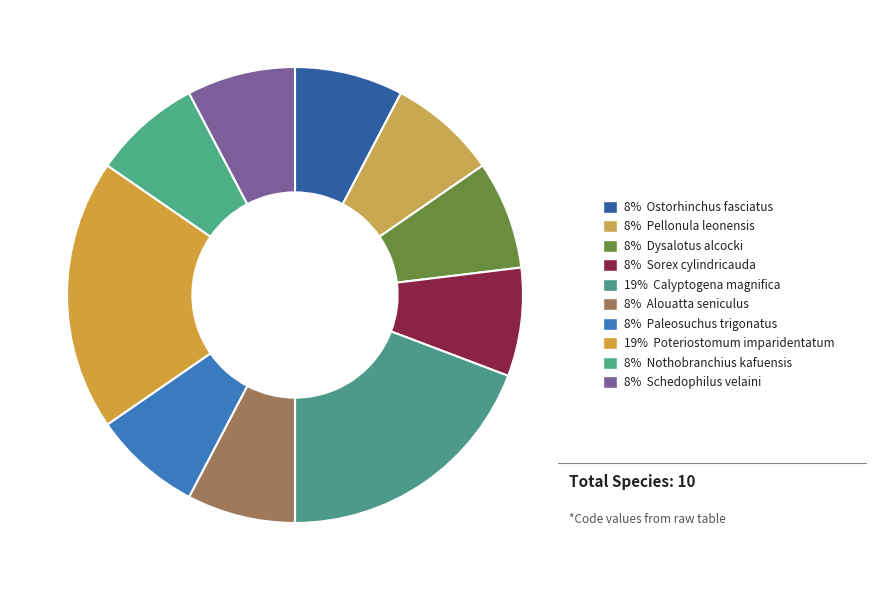

Count the number of slices in the pie.

10